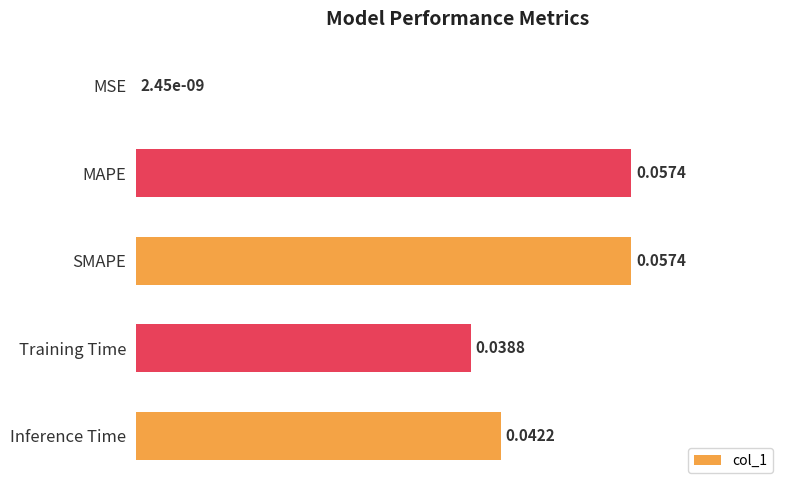

Where is the data nearest to the value 0?

MSE